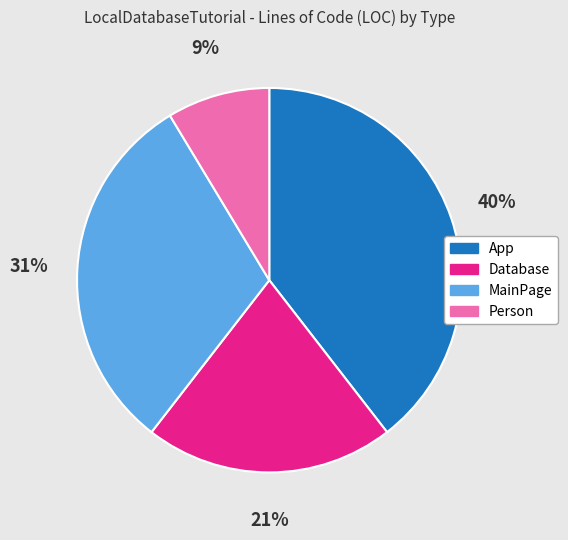

To the nearest percent, what is the difference between the Database and Person slice percentages?

12%